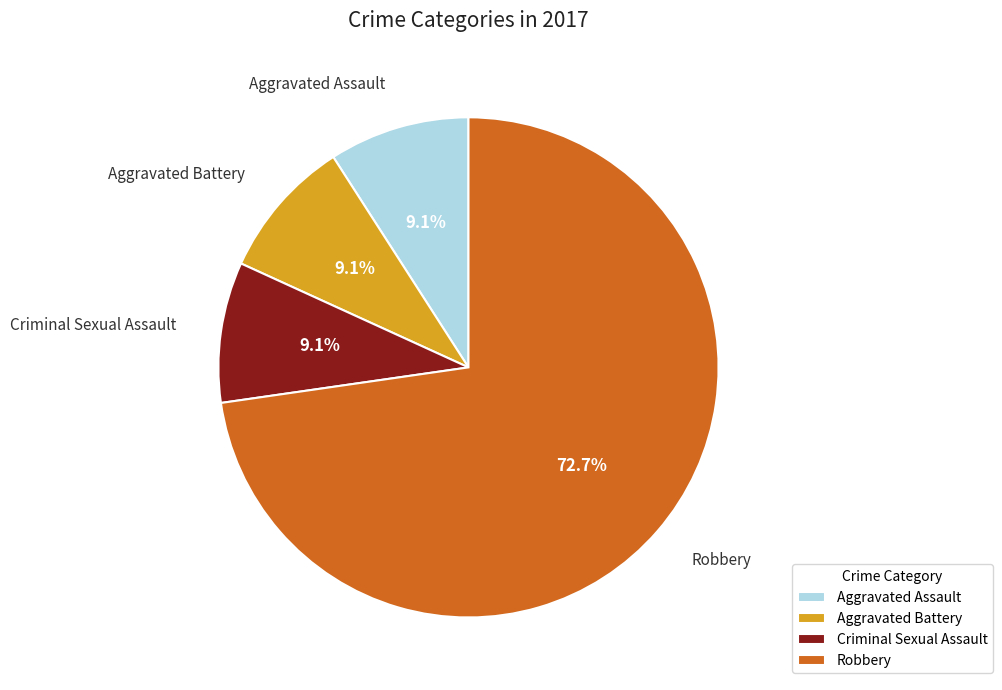

What percentage is NOT represented by Aggravated Battery?

90.9%